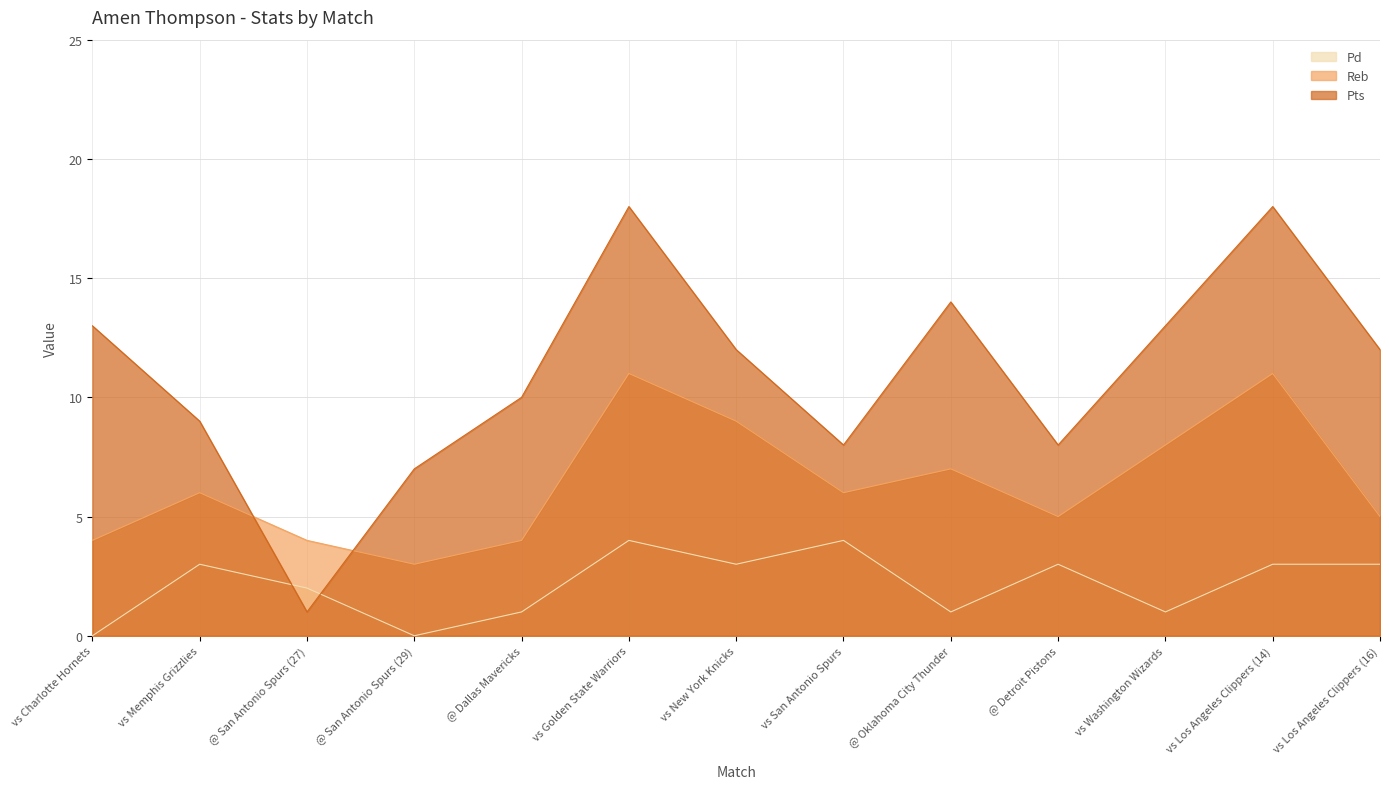

Between which two adjacent categories do Pd and Pts first intersect?

vs Memphis Grizzlies and @ San Antonio Spurs (27)